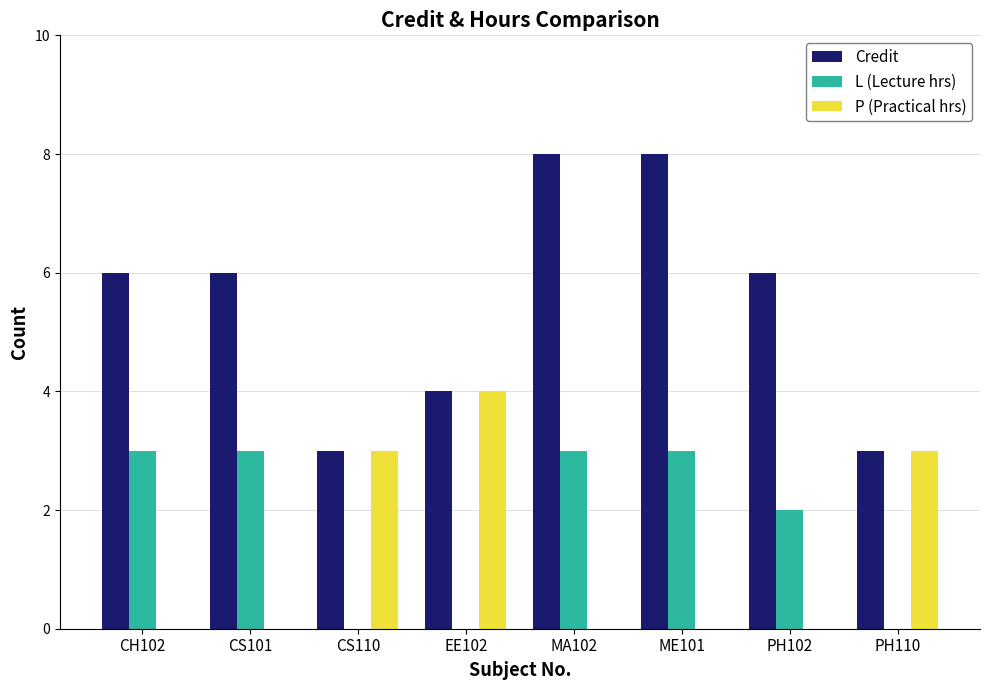

What is the sum of all P (Practical hrs) values?

10